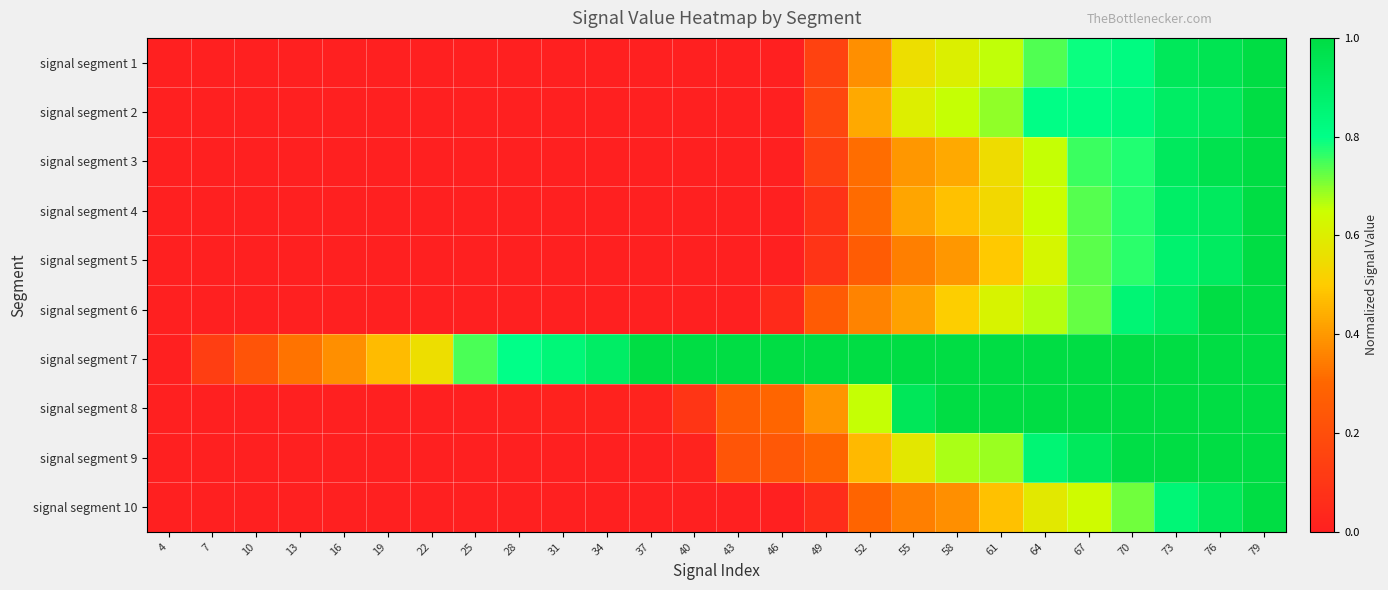

Which series has the largest total across all categories?

signal segment 7